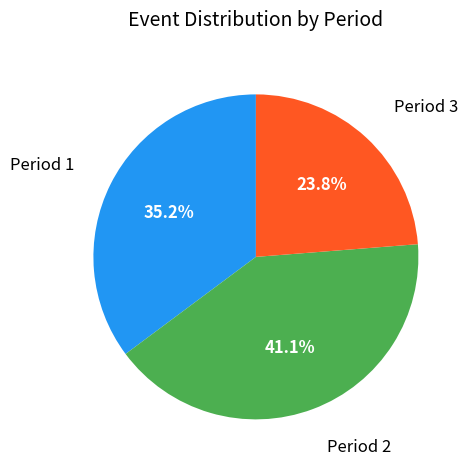

Does any single category account for the majority?

No